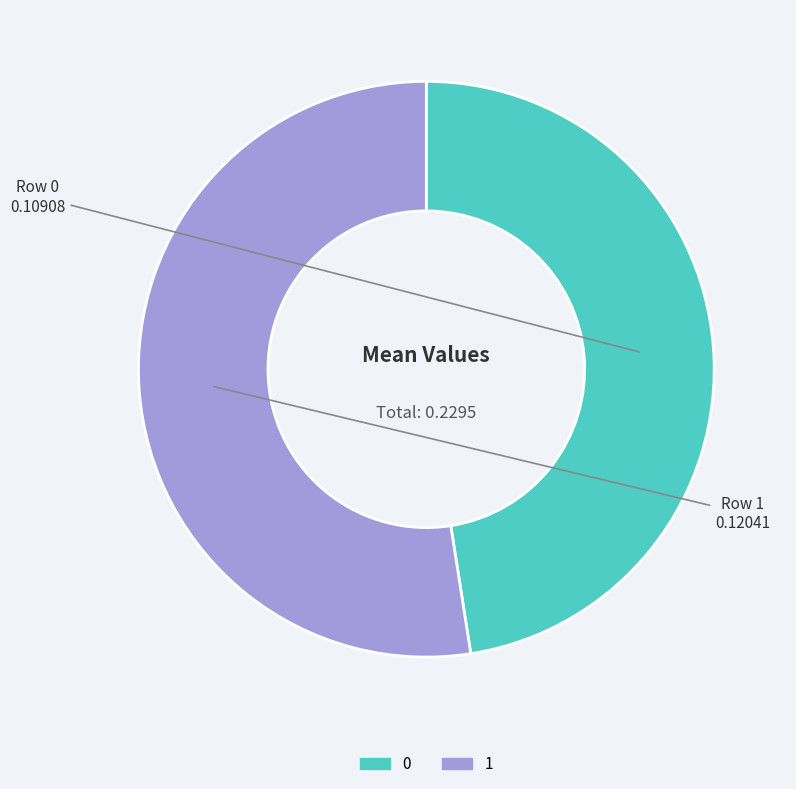

Is it true that 1 is 52% of the pie?

True